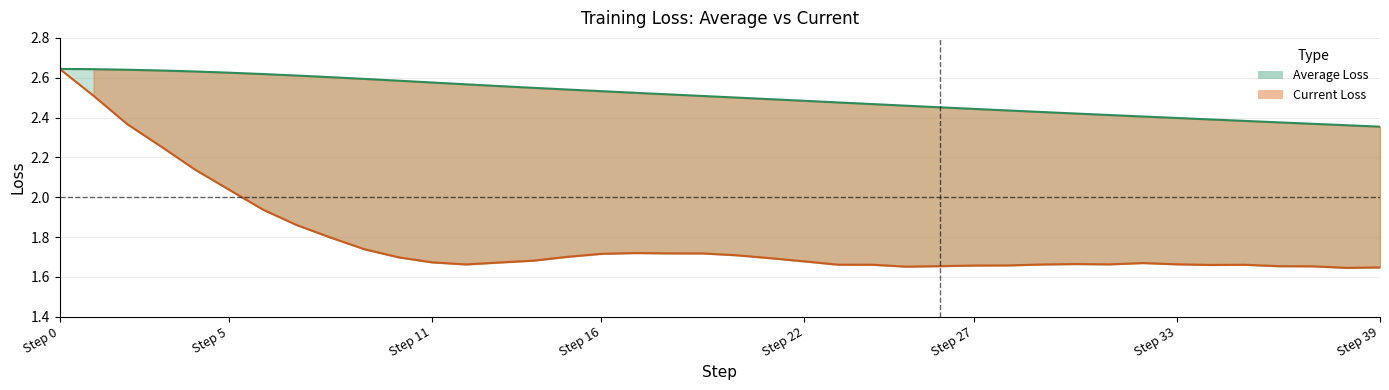

How many lines are shown in the chart?

2